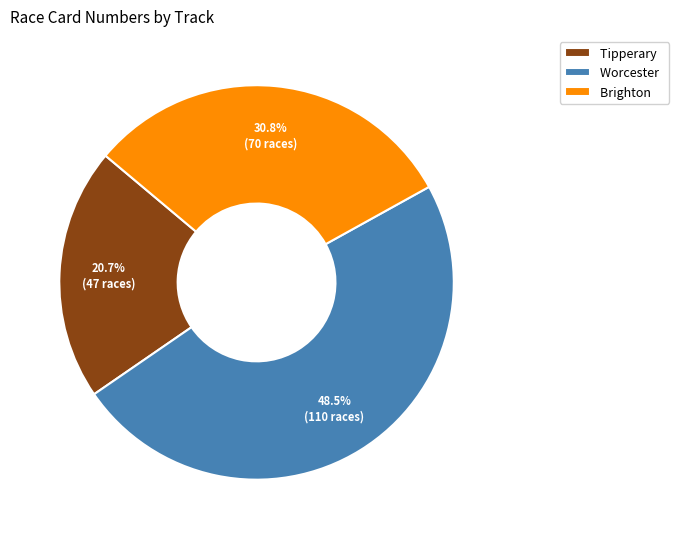

What is the smallest slice in the pie chart?

Tipperary